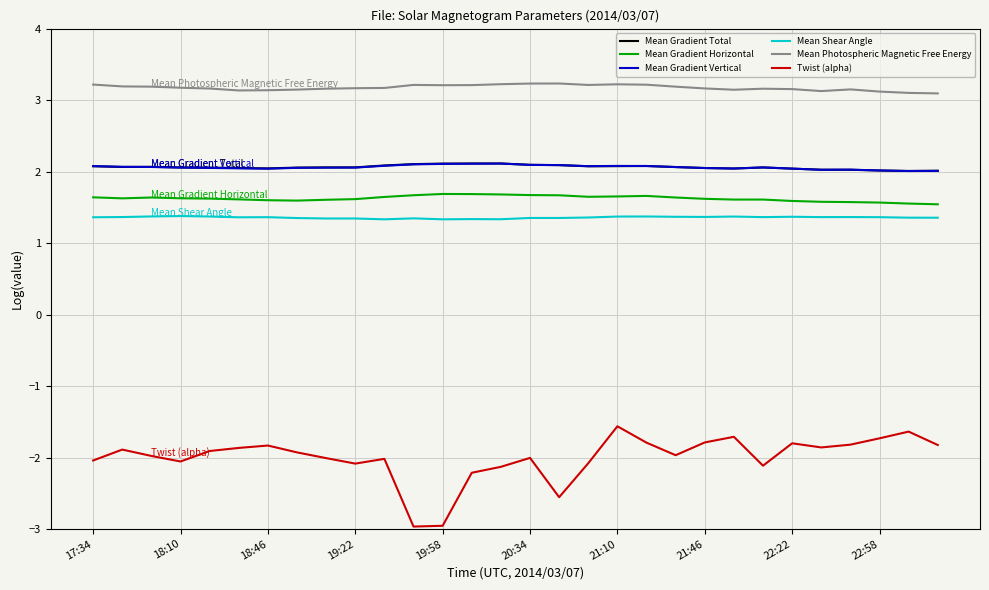

Which series has the largest total across all categories?

Mean Photospheric Magnetic Free Energy